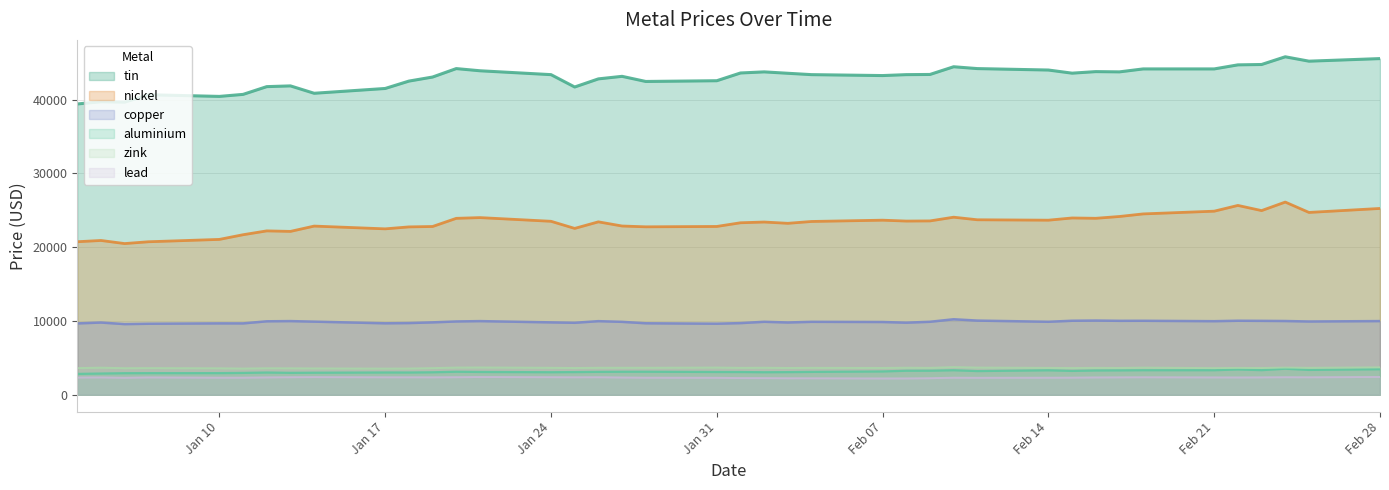

Is it true that lead equals 2225.0 at 2022-02-04?

True